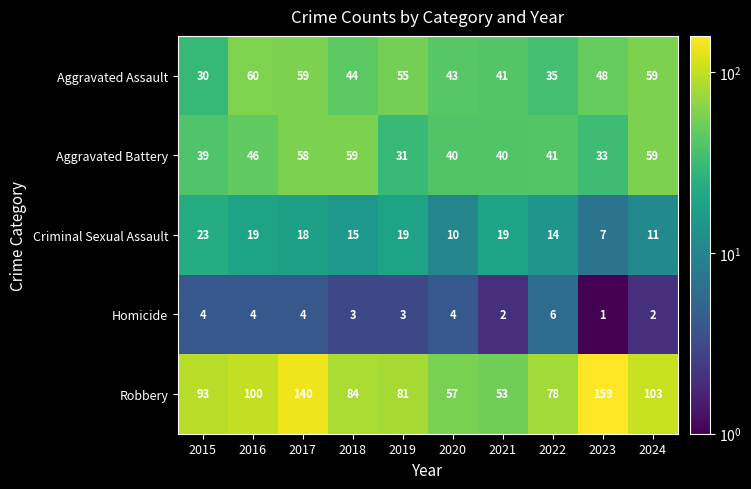

Is it true that Robbery equals 22 at 2022?

False